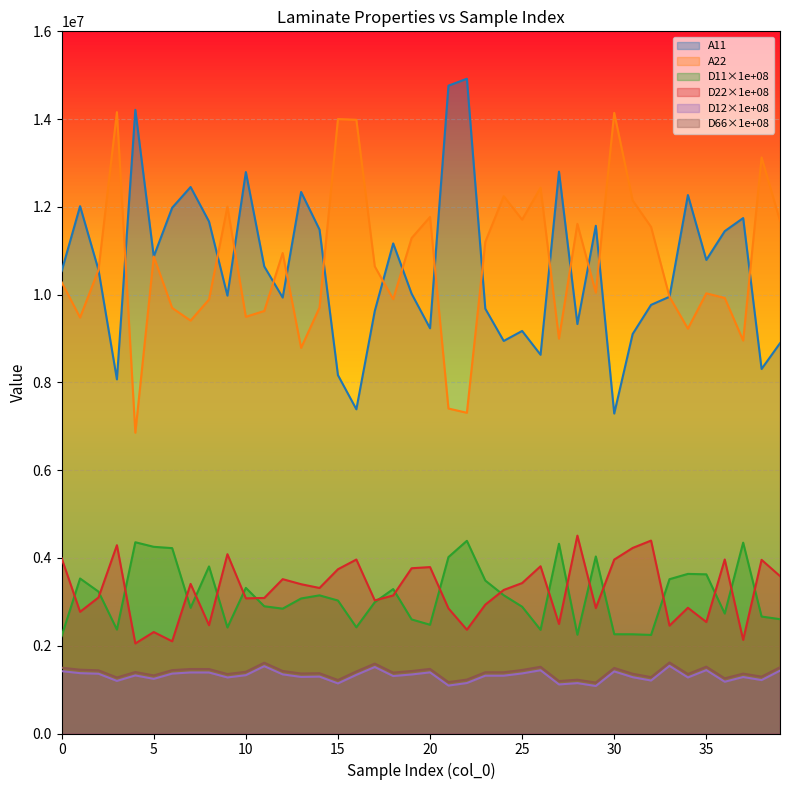

Which series has the largest range (max minus min)?

A11